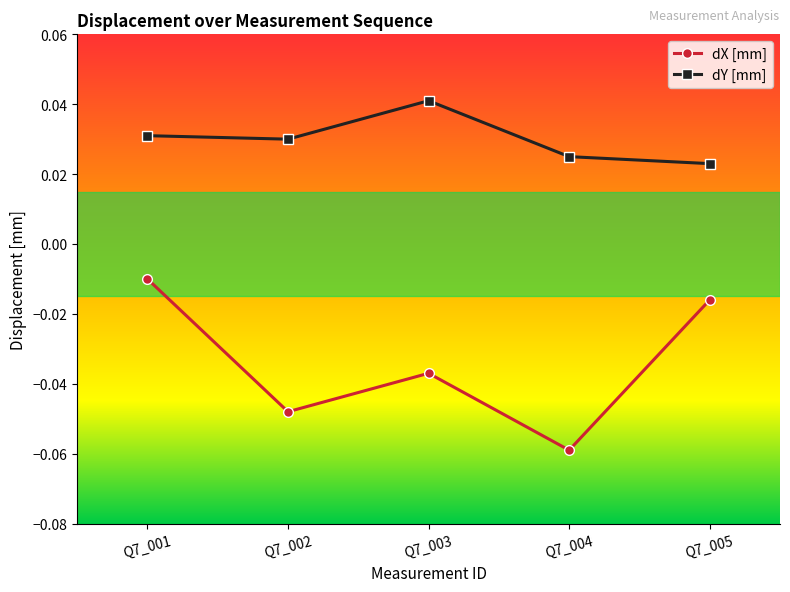

Is this an area chart (filled region under the line)?

No